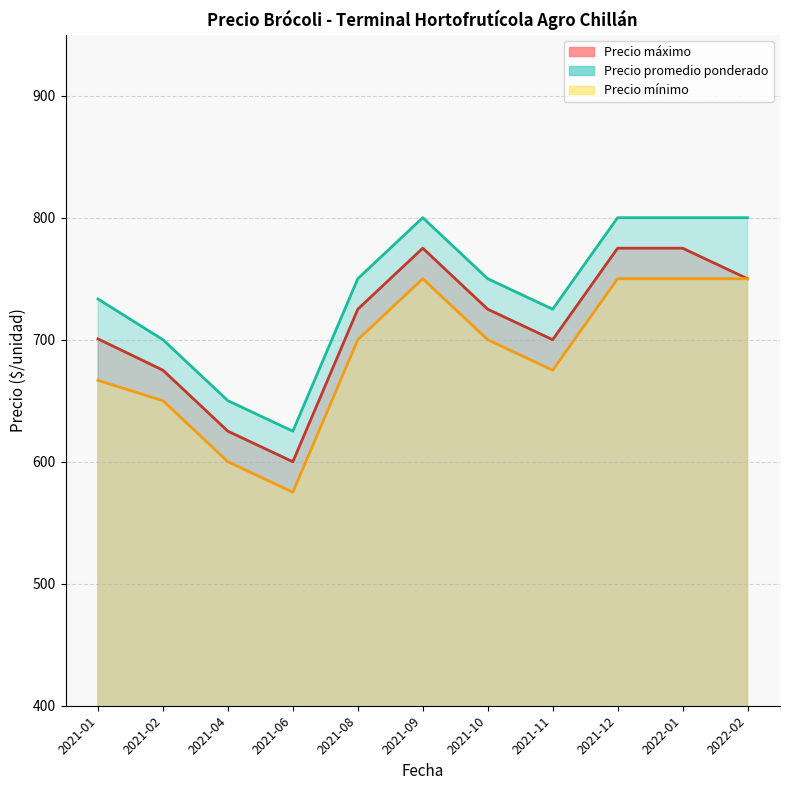

At which label does Precio mínimo reach its minimum?

2021-06